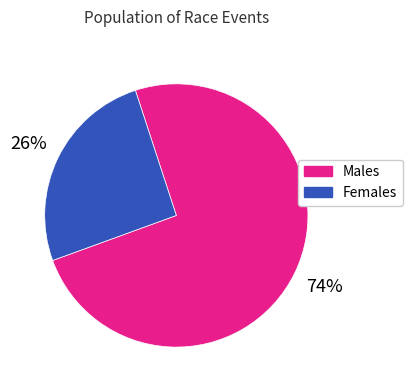

True or false: Males accounts for 74% of the total.

True